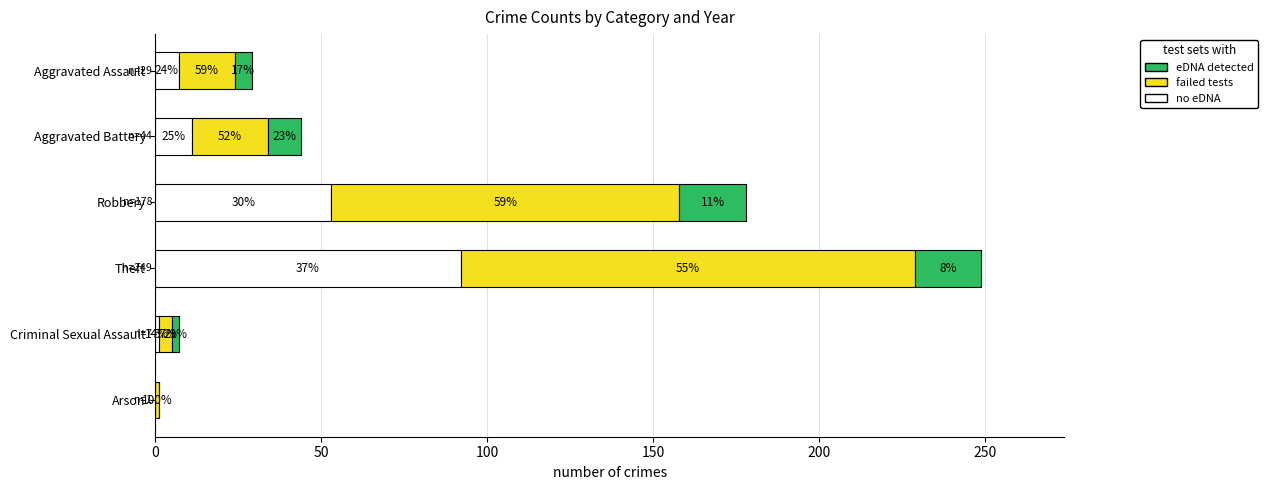

What are all the series names shown in the legend?

eDNA detected, failed tests, no eDNA